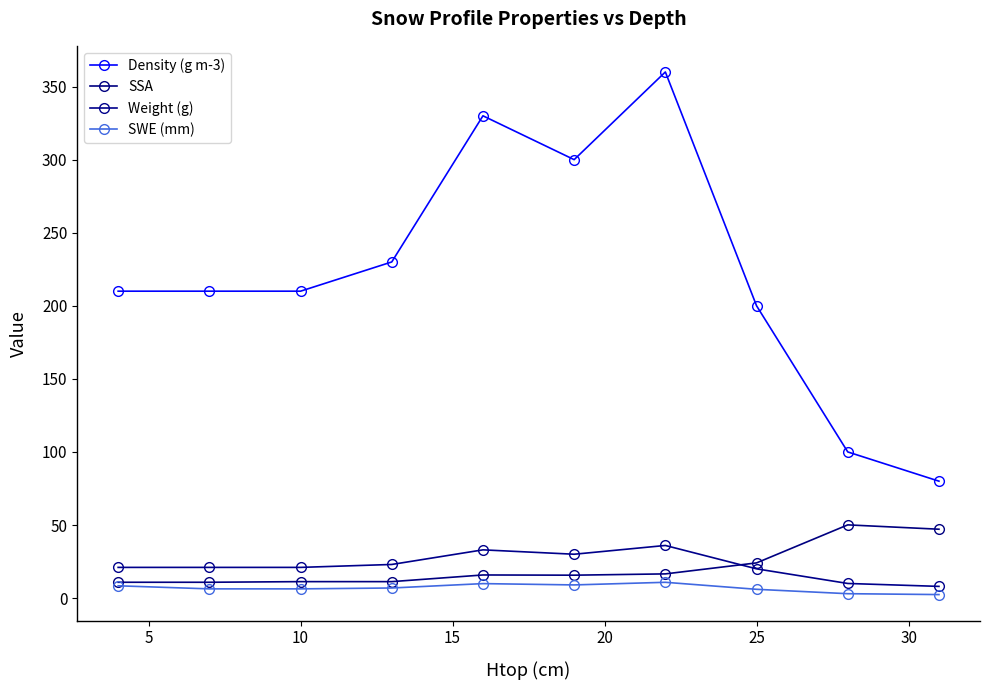

What is the value of the SSA point at the 5th from the left?

15.7